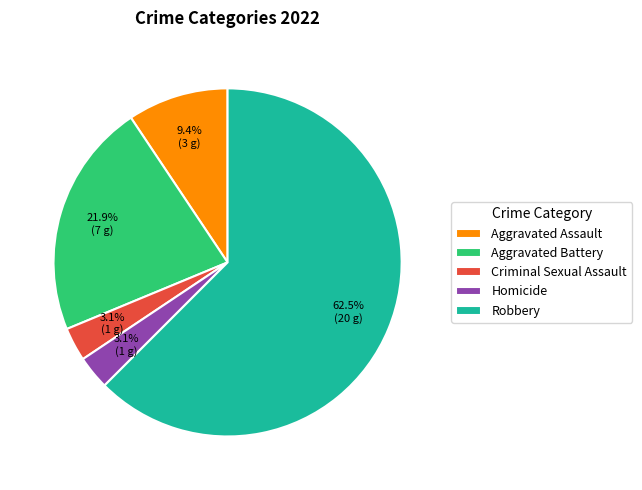

Which slice represents more than half of the pie?

Robbery